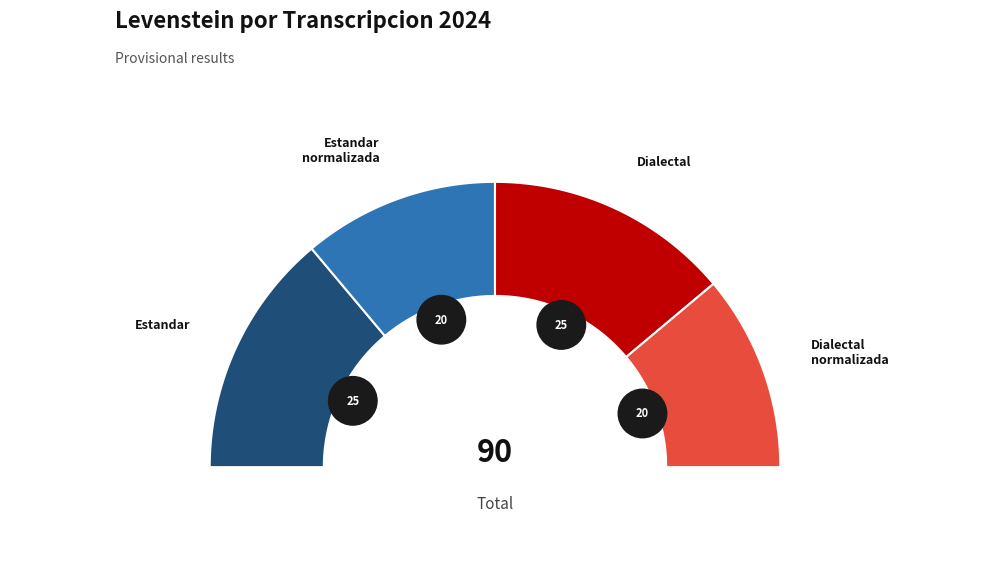

Which has a higher value, Dialectal_normalizada or Estandar?

Estandar